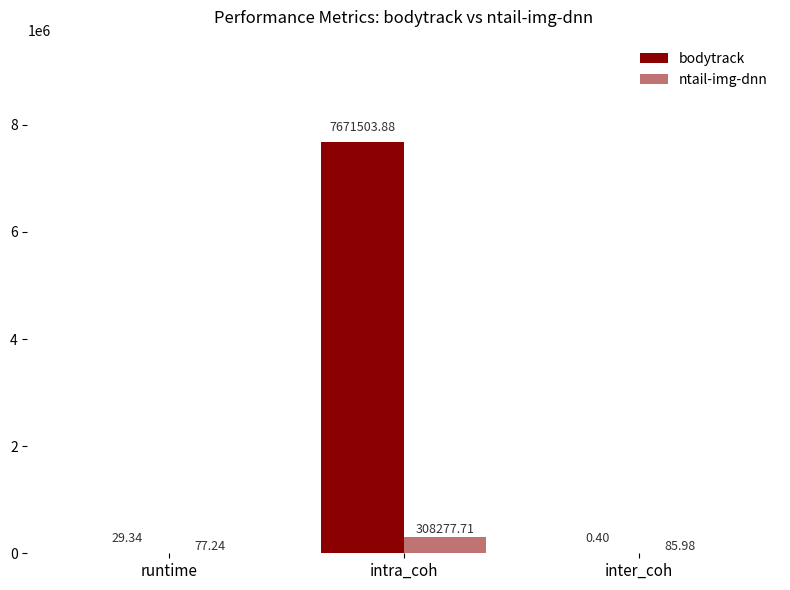

Does the chart contain stacked bars?

No